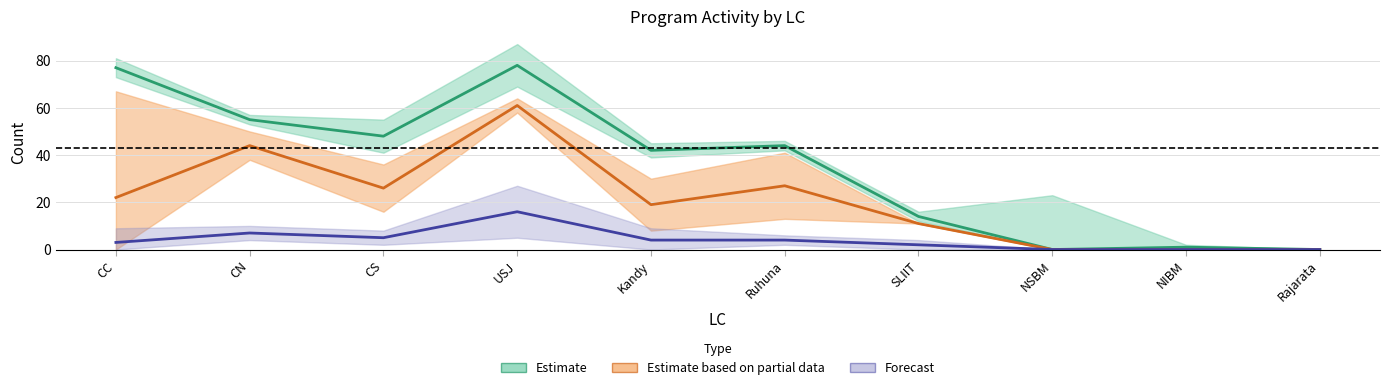

At which category does ACC reach its first local peak?

CN